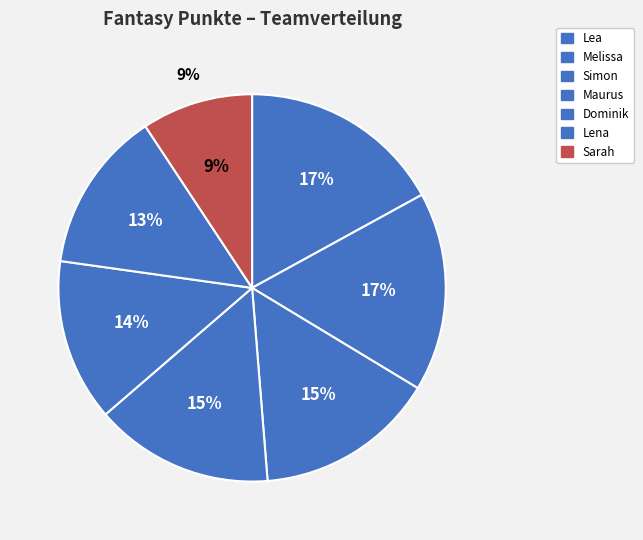

To the nearest percent, what percentage of the pie is Maurus?

15%